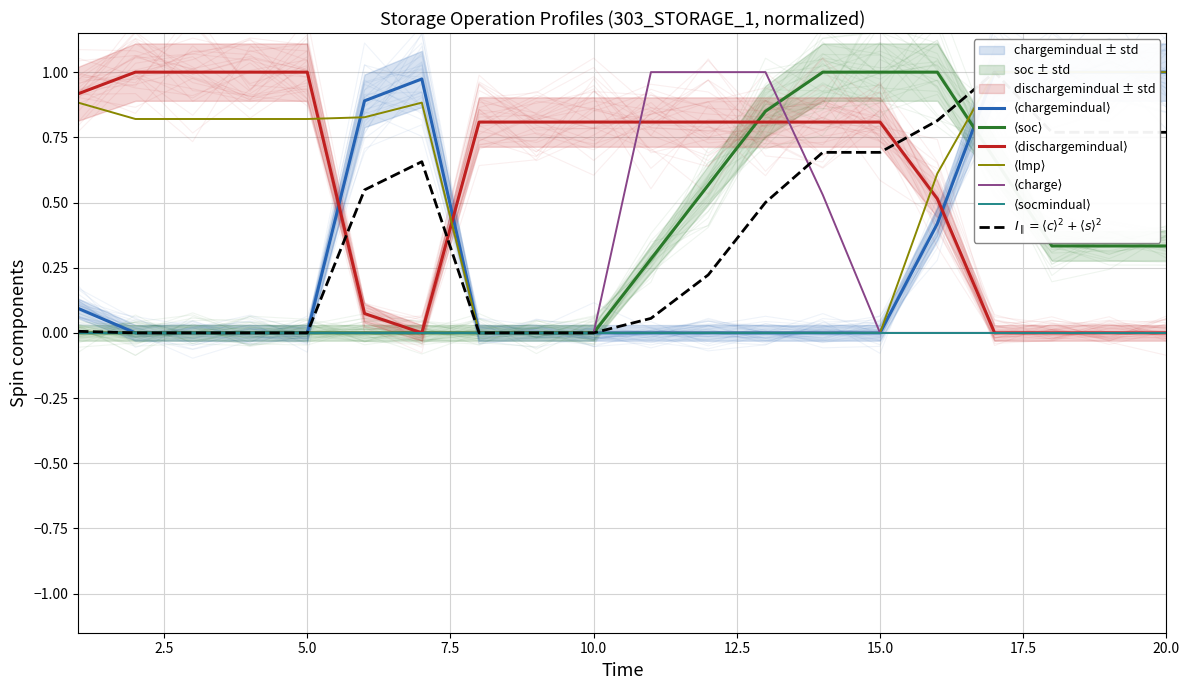

Is the value of dischargemindual_303 at 7 greater than the value of soc_303 at 17?

No